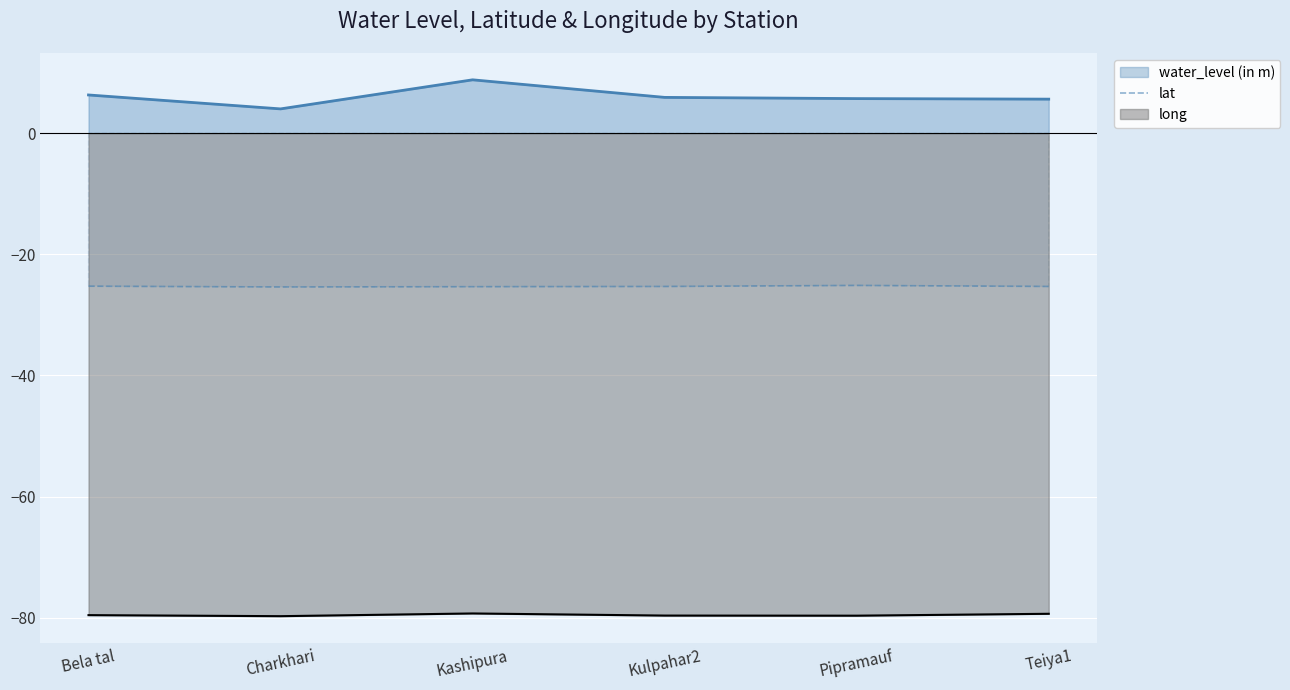

The chart shows a value of -16.1 at Charkhari. True or false?

False